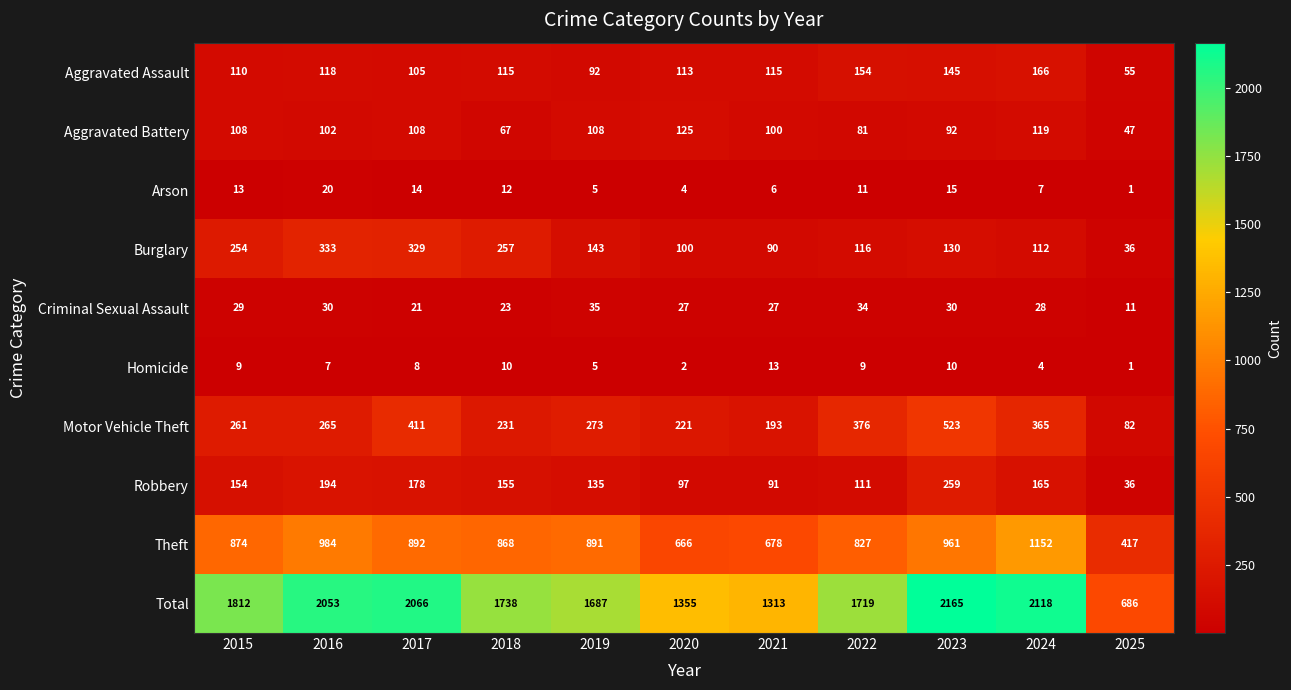

Rank the categories by Theft value from lowest to highest.

2025, 2020, 2021, 2022, 2018, 2015, 2019, 2017, 2023, 2016, 2024